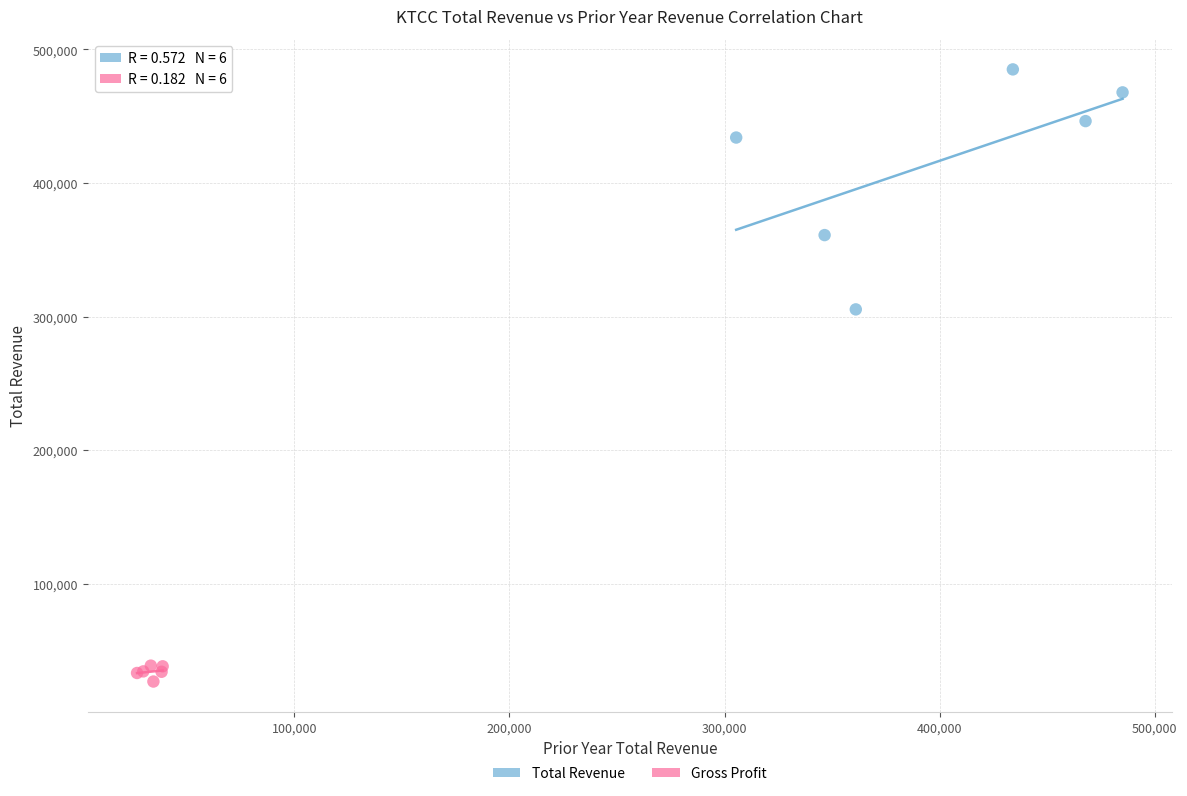

Which series contains the lowest Y value?

Gross Profit